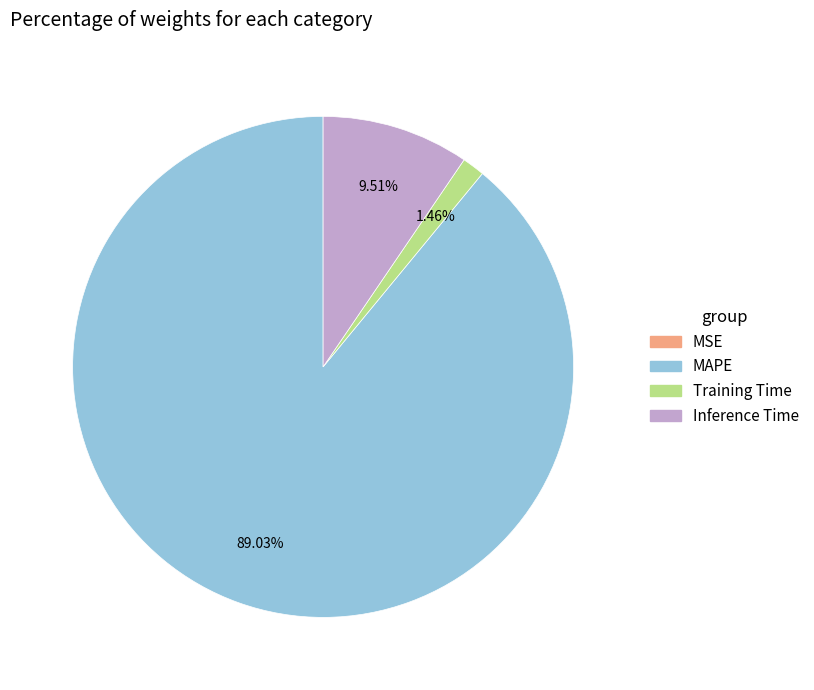

Is there a majority slice in this chart?

Yes